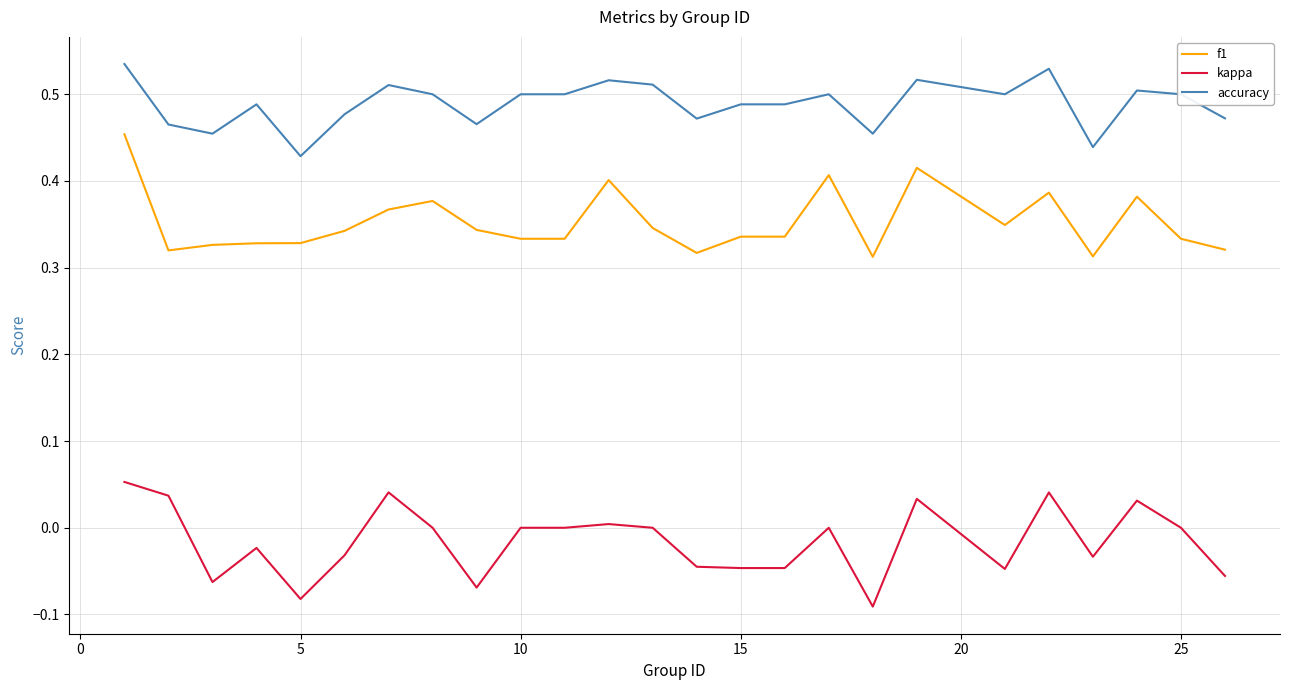

True or false: f1 and accuracy cross at least once.

False